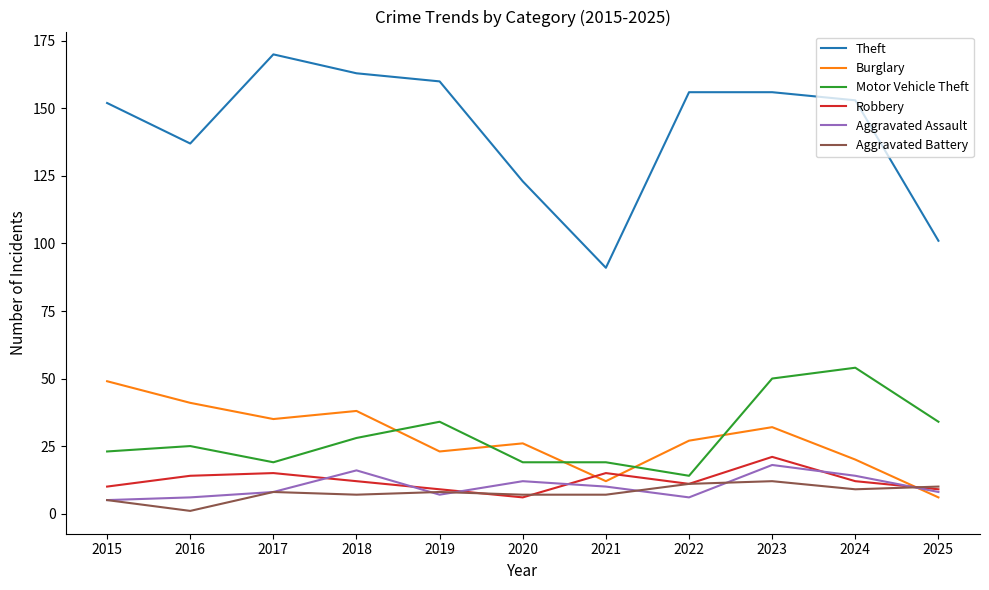

Which series has the largest total across all categories?

Theft